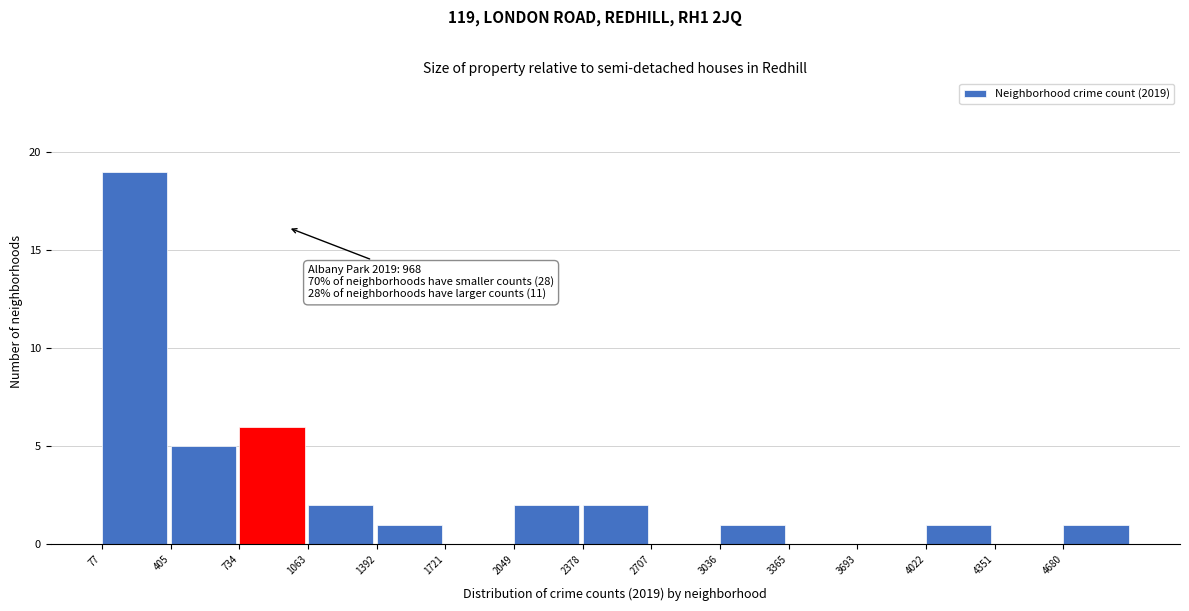

Over which range of the x-axis is the bar tallest?

100 to 400